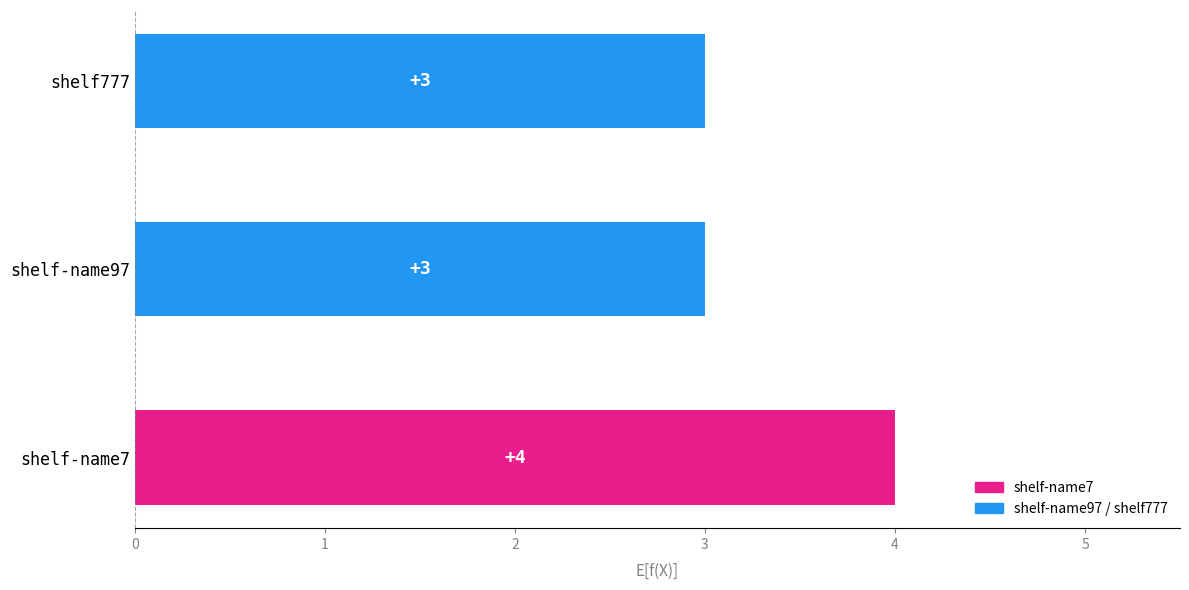

What value does the data have at shelf777?

3